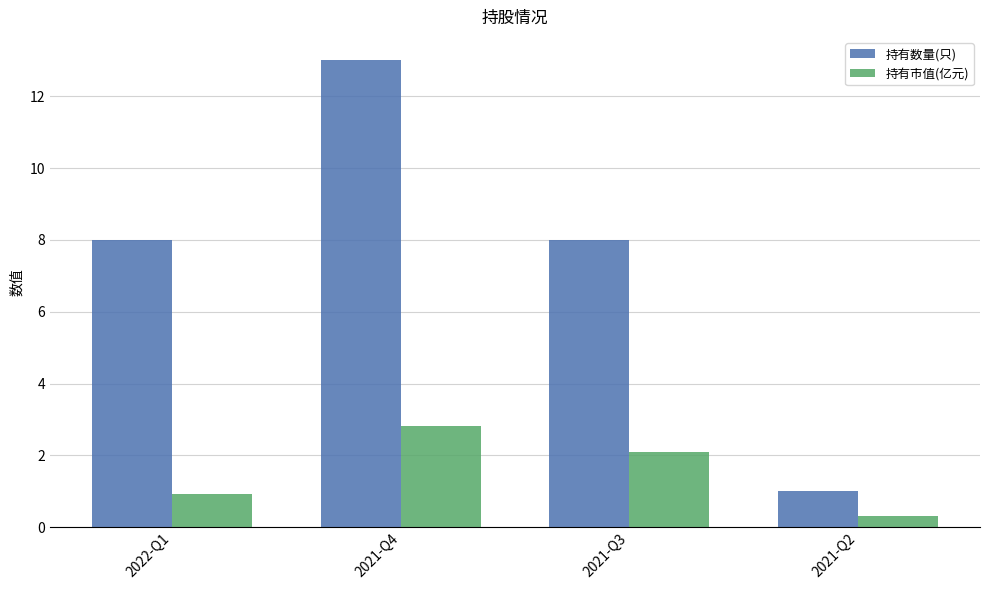

How many distinct data groups are displayed?

2